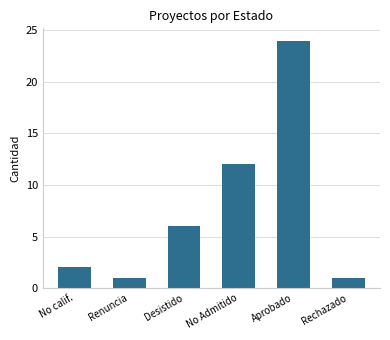

What is the label of the 6th bar from the right?

No calif.